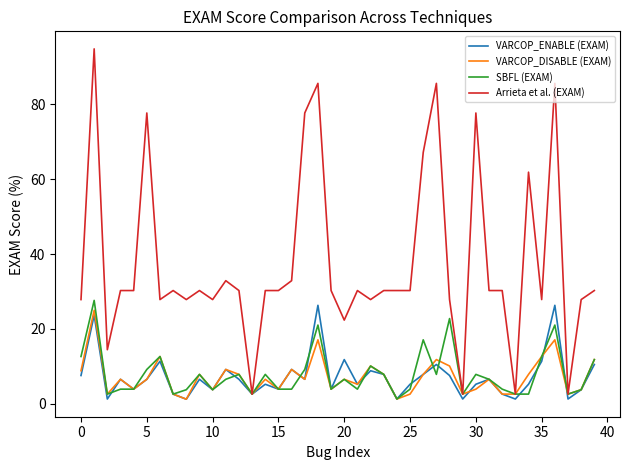

How many distinct data groups are displayed?

4